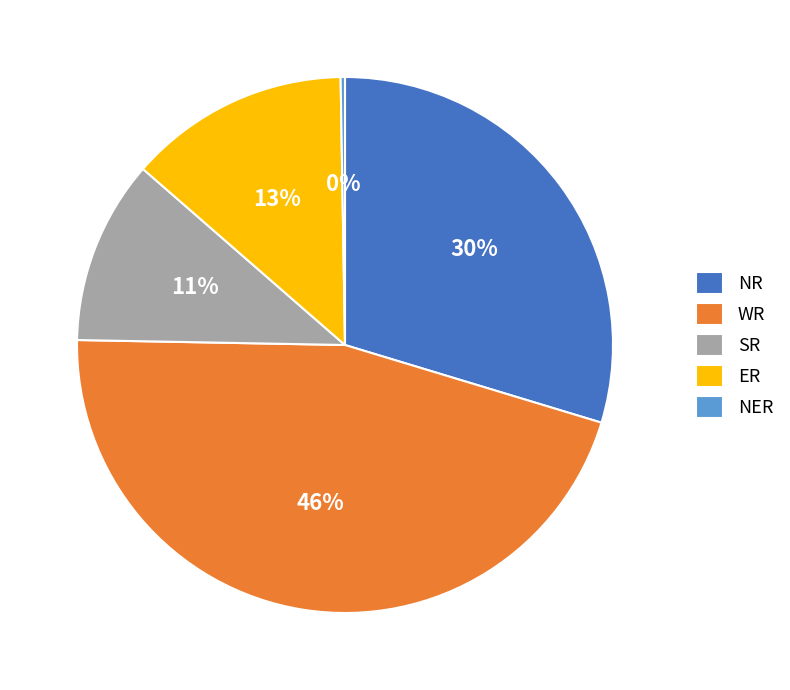

The ER slice represents 7% of the pie. True or false?

False